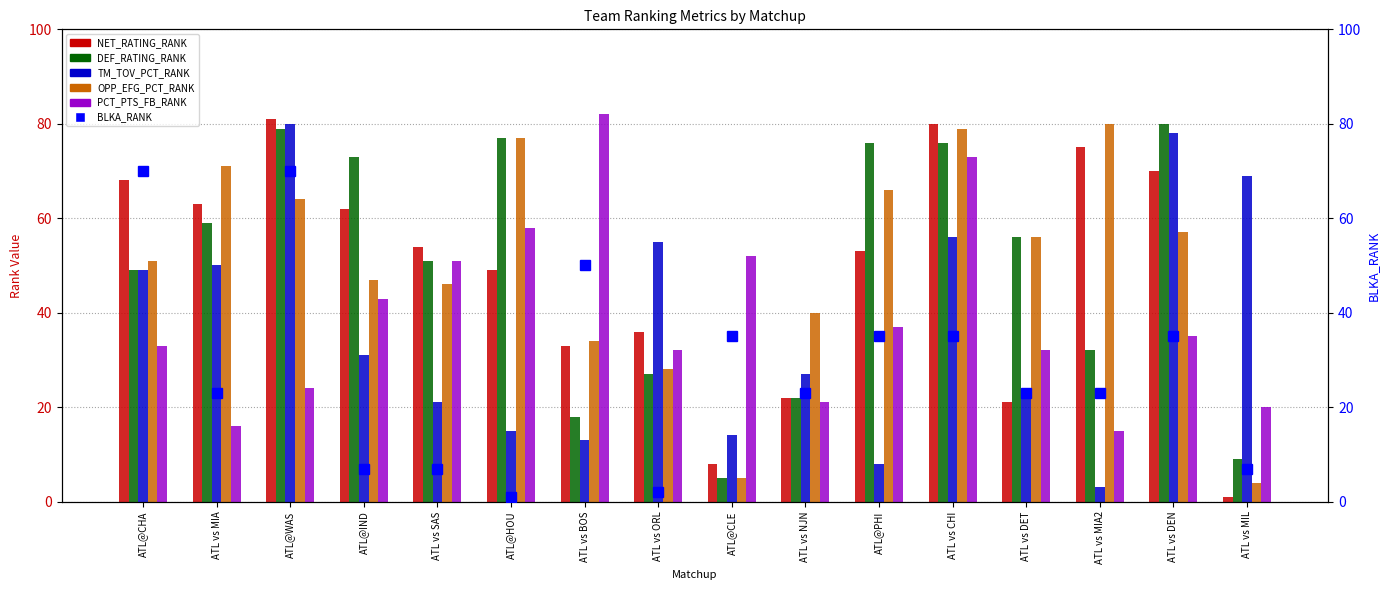

What is the label of the 8th bar from the right?

ATL@CLE